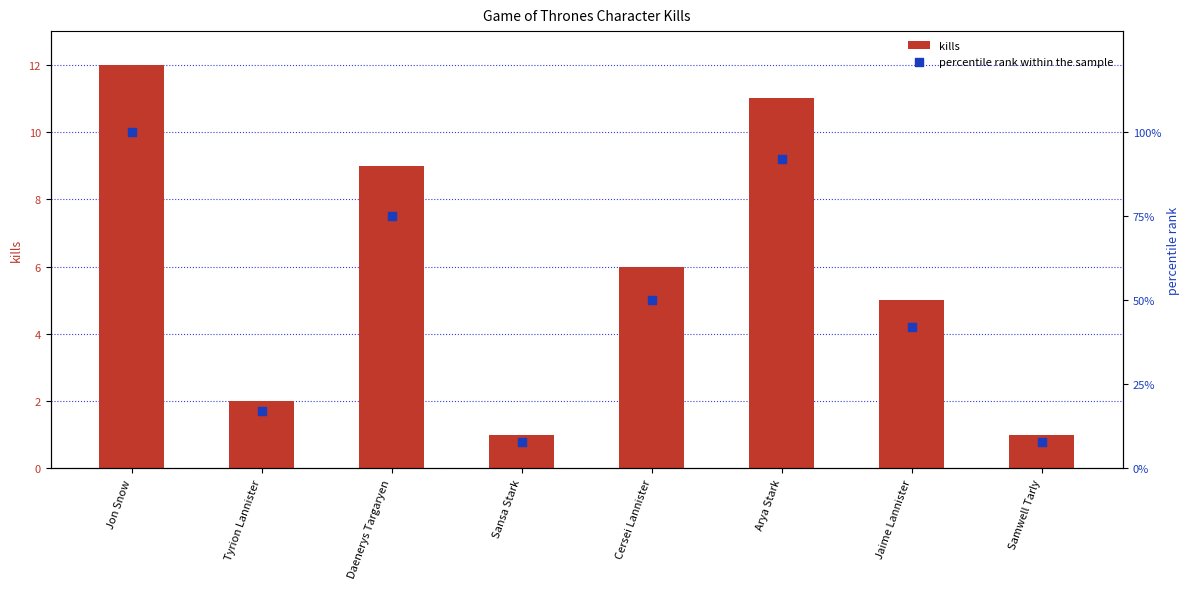

At which category is the sum across all series the highest?

Jon Snow